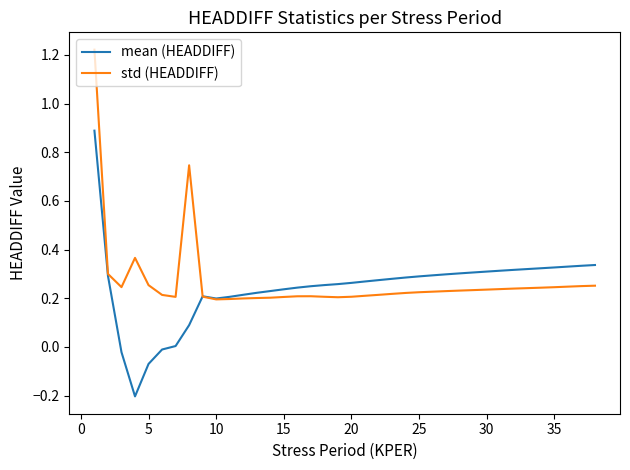

How many lines are shown in the chart?

2